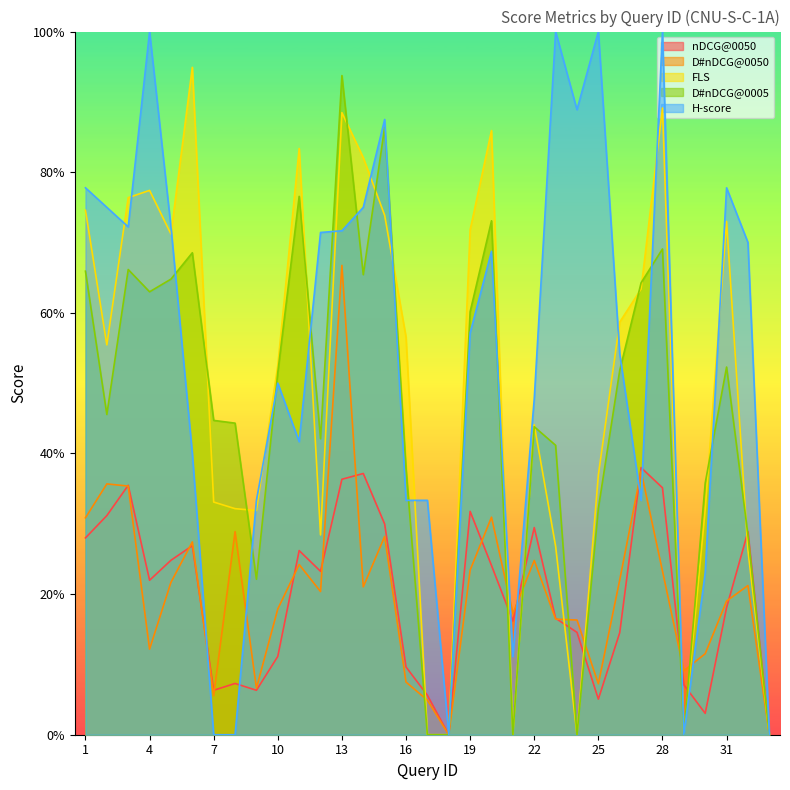

True or false: nDCG@0050 has a value of 0.3 at 2.

True